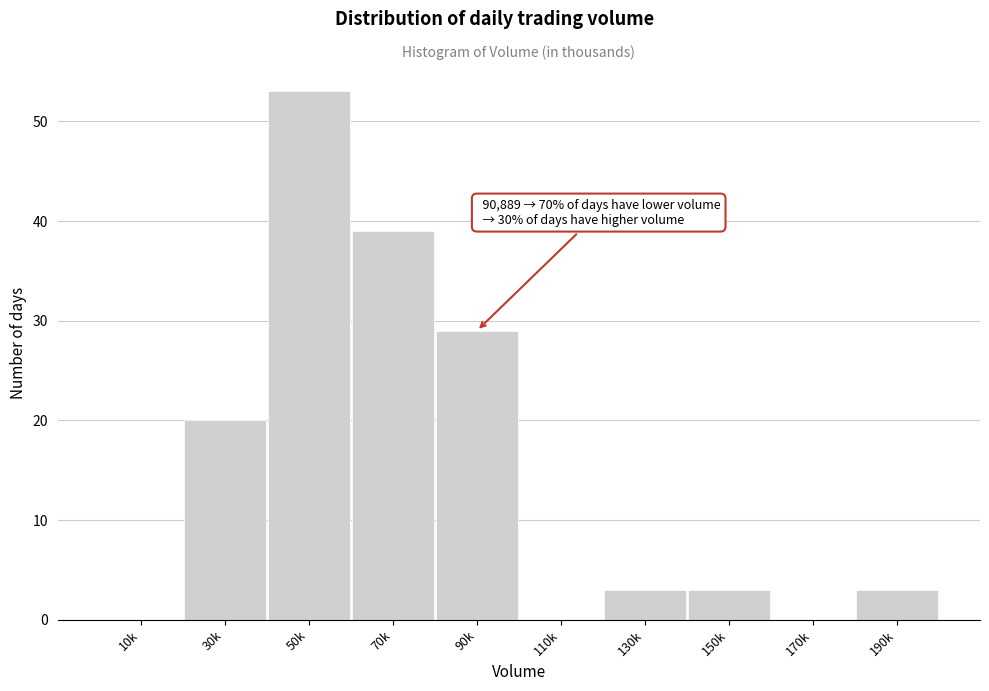

Reading left to right, list all the values displayed in this chart.

10k=0	30k=20	50k=53	70k=39	90k=29	110k=0	130k=3	150k=3	170k=0	190k=3